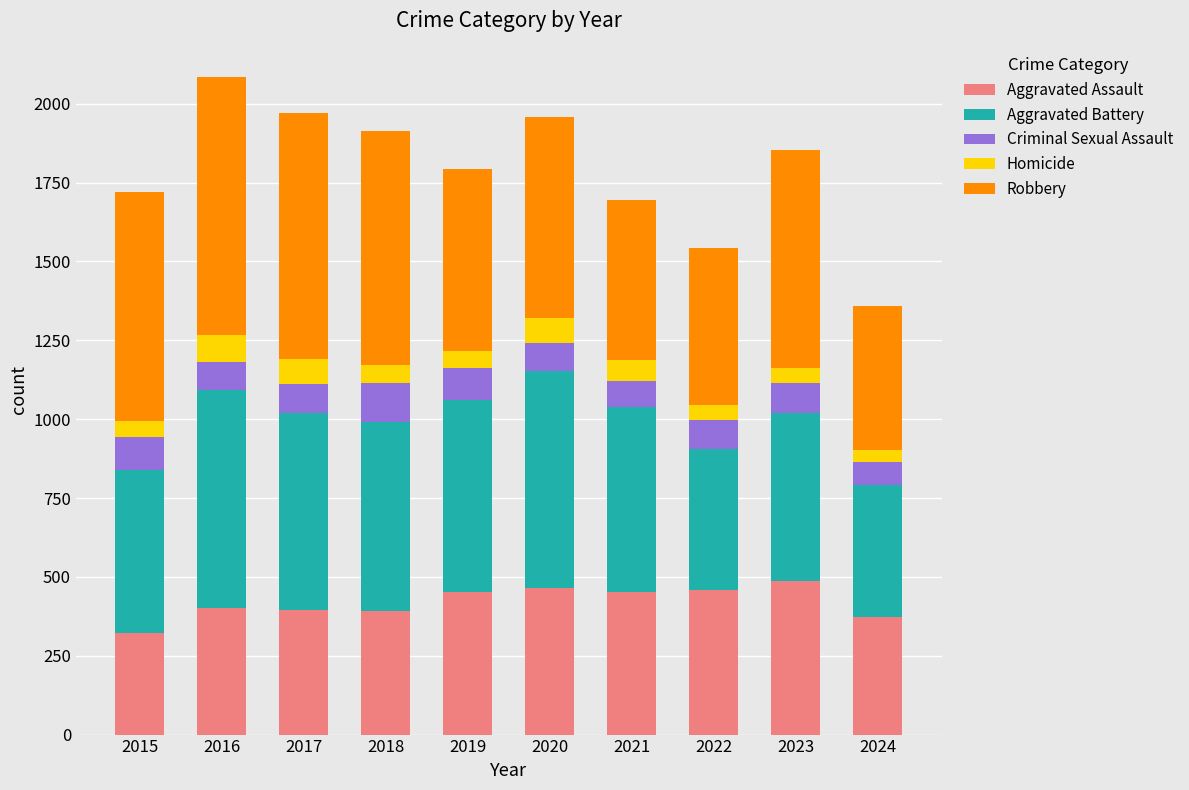

The value of Aggravated Assault at 2016 is 278. True or false?

False